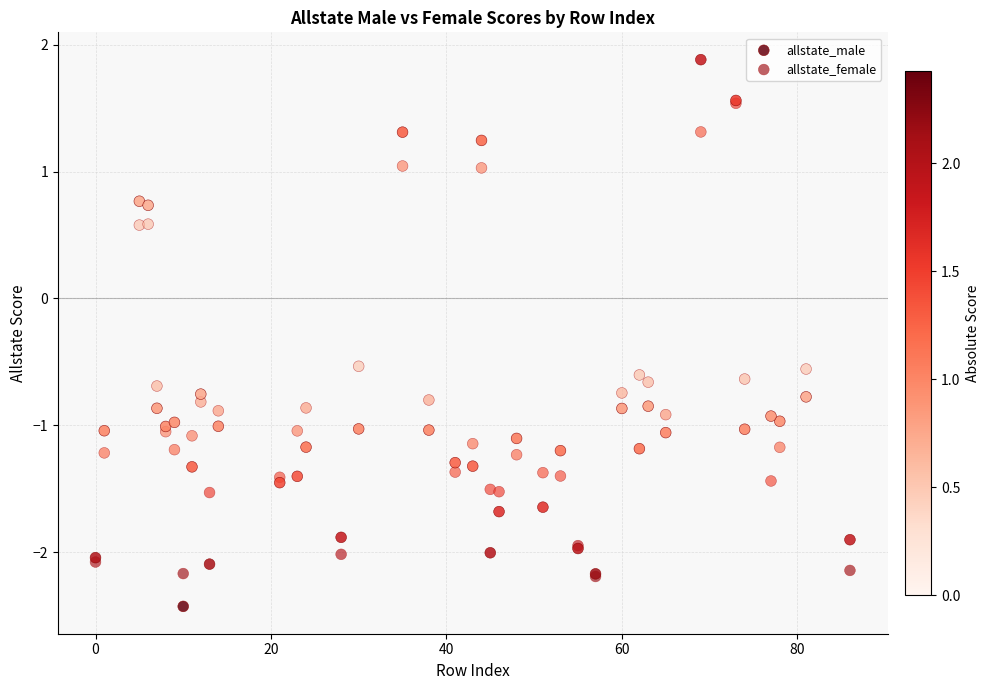

Which series contains the lowest Y value?

allstate_male